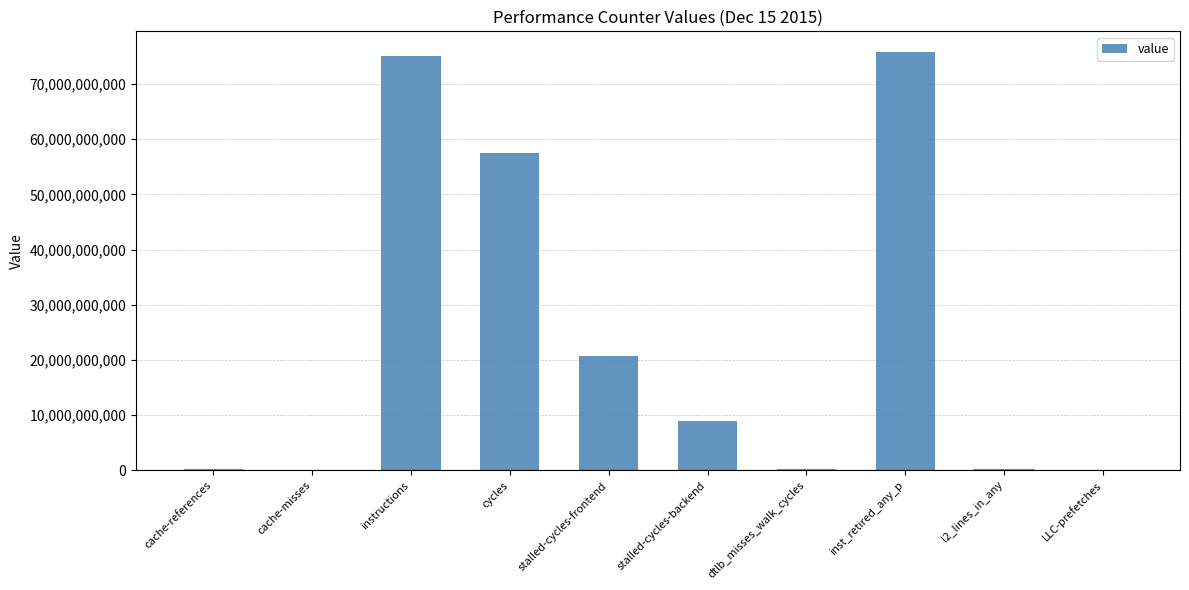

Is it true that the value at dtlb_misses_walk_cycles is 307482881?

True